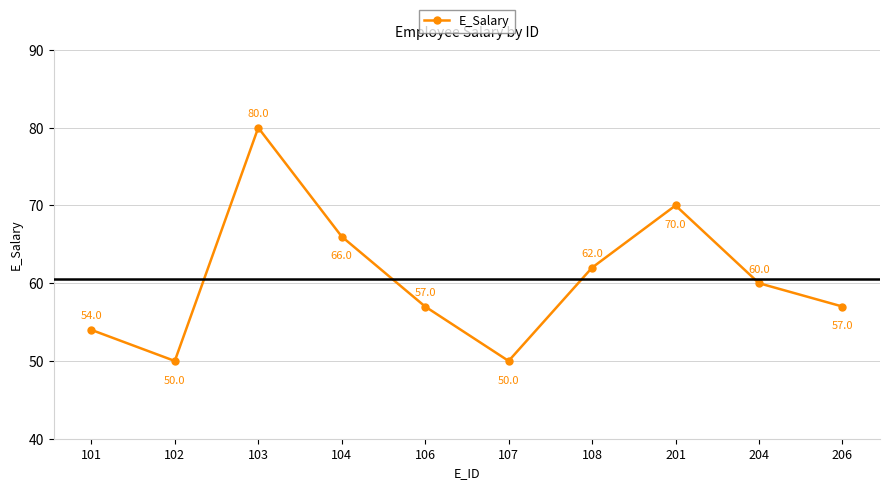

What is the ratio of the value at 107 to the value at 204?

0.8